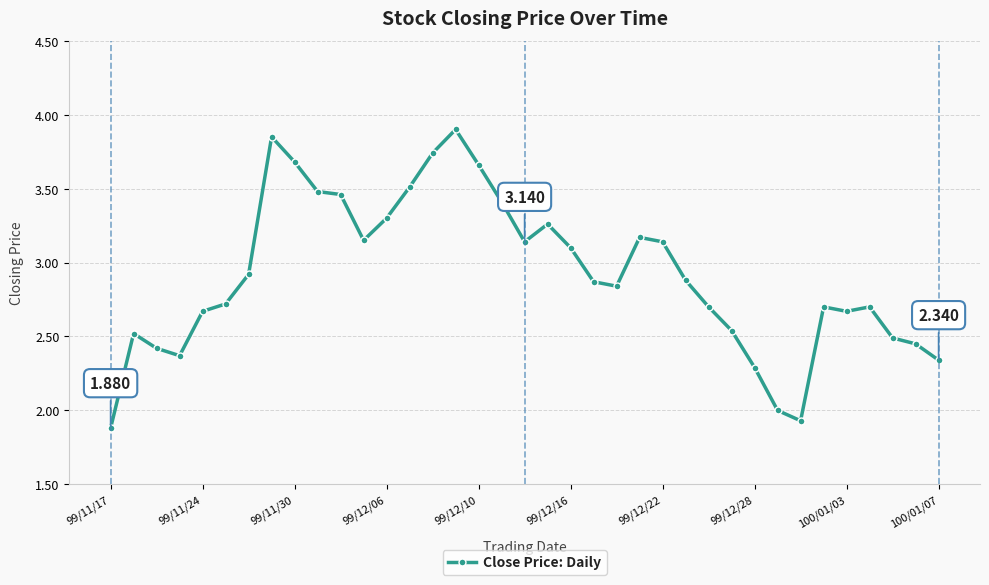

True or false: the data has more than 0 interior local peaks.

True